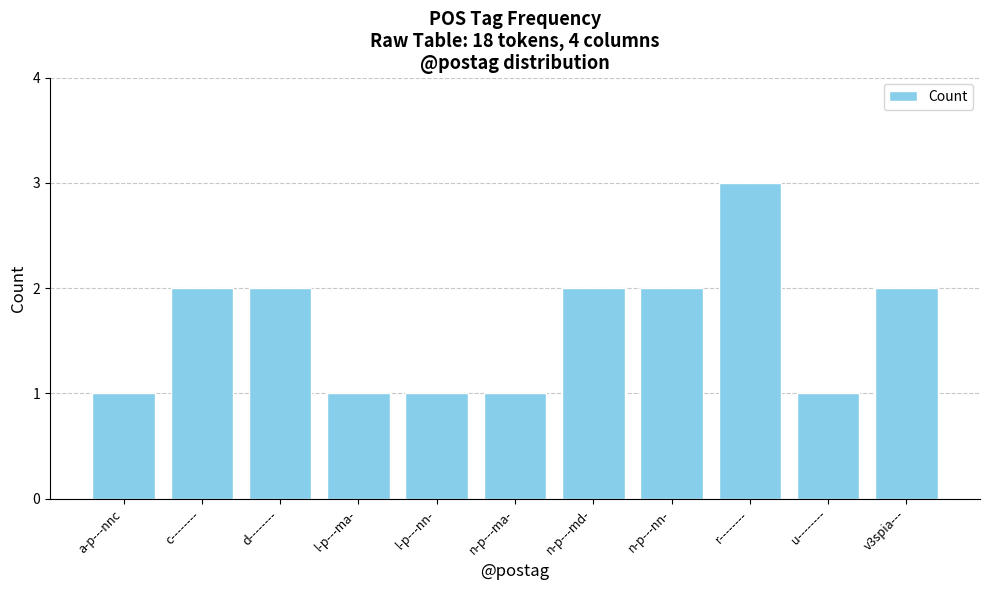

Count the number of categories in the chart.

11